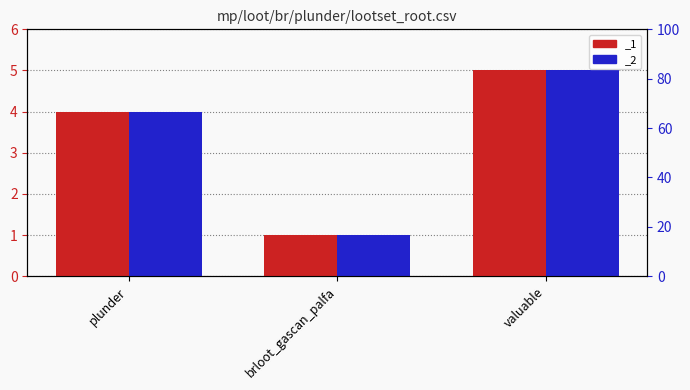

What is the sum of the _1 values at plunder and brloot_gascan_palfa?

5